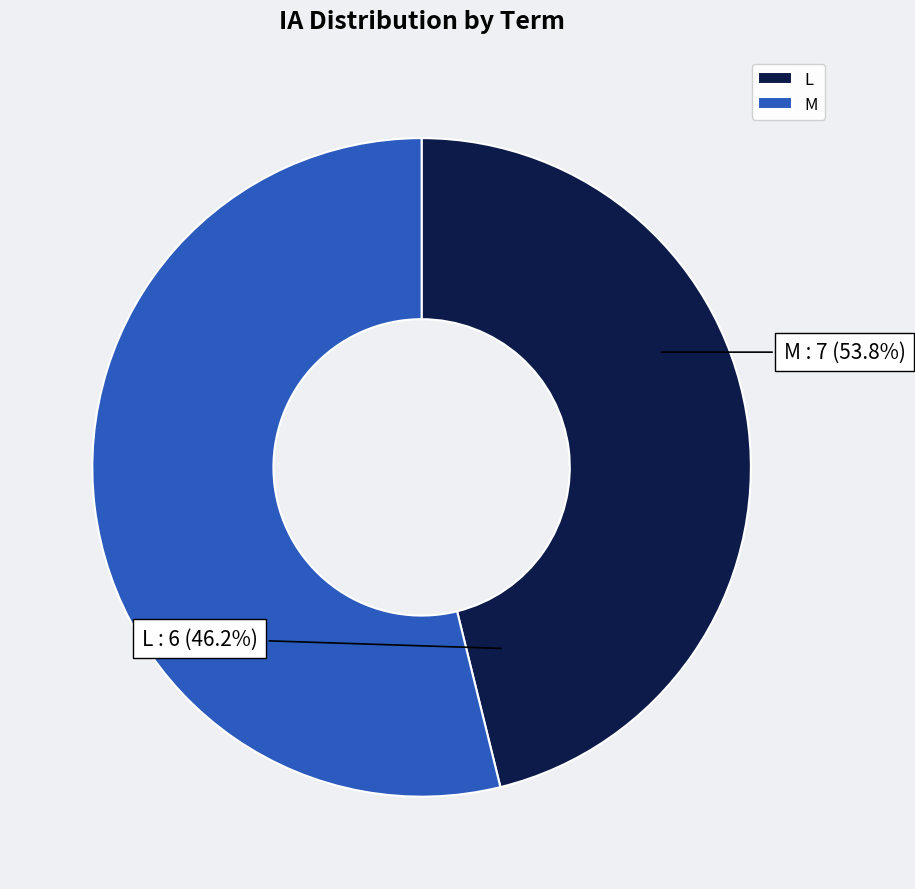

Combined, do M and L account for over 50%?

Yes